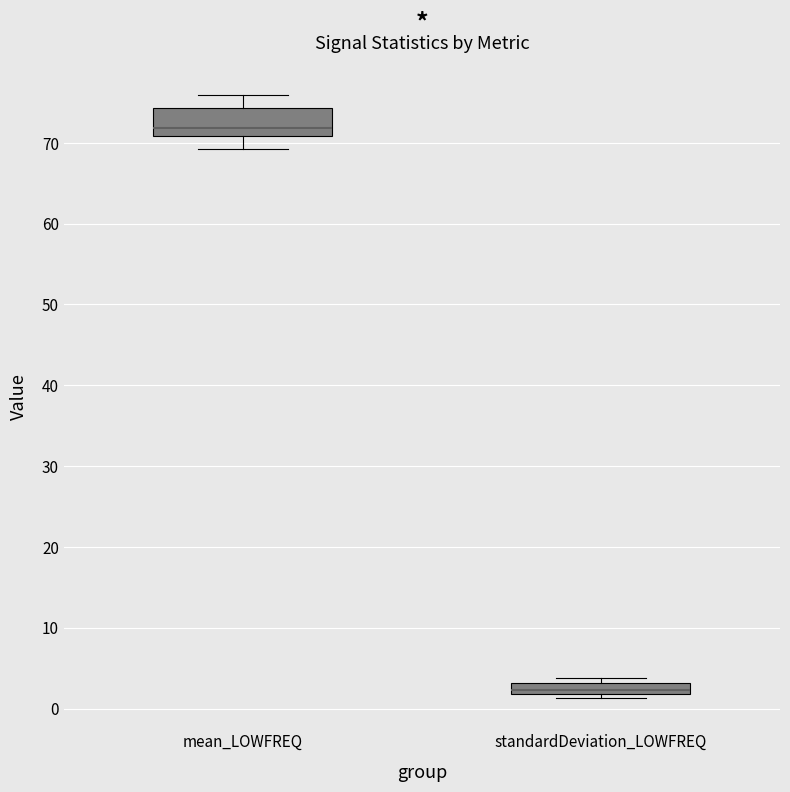

Which box has the lowest median line?

standardDeviation_LOWFREQ